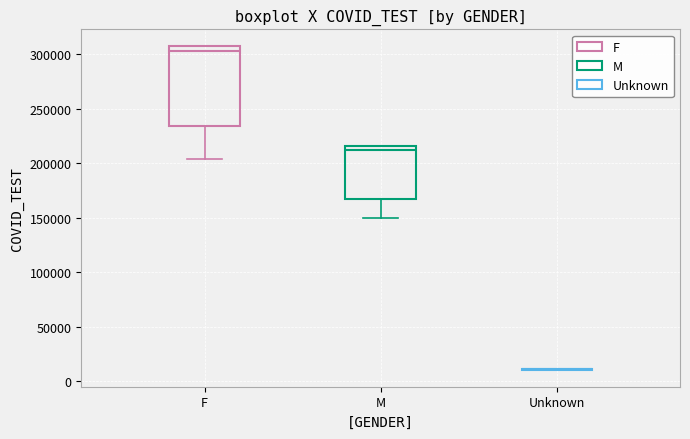

Which box is the tallest, from its lower edge to its upper edge?

F